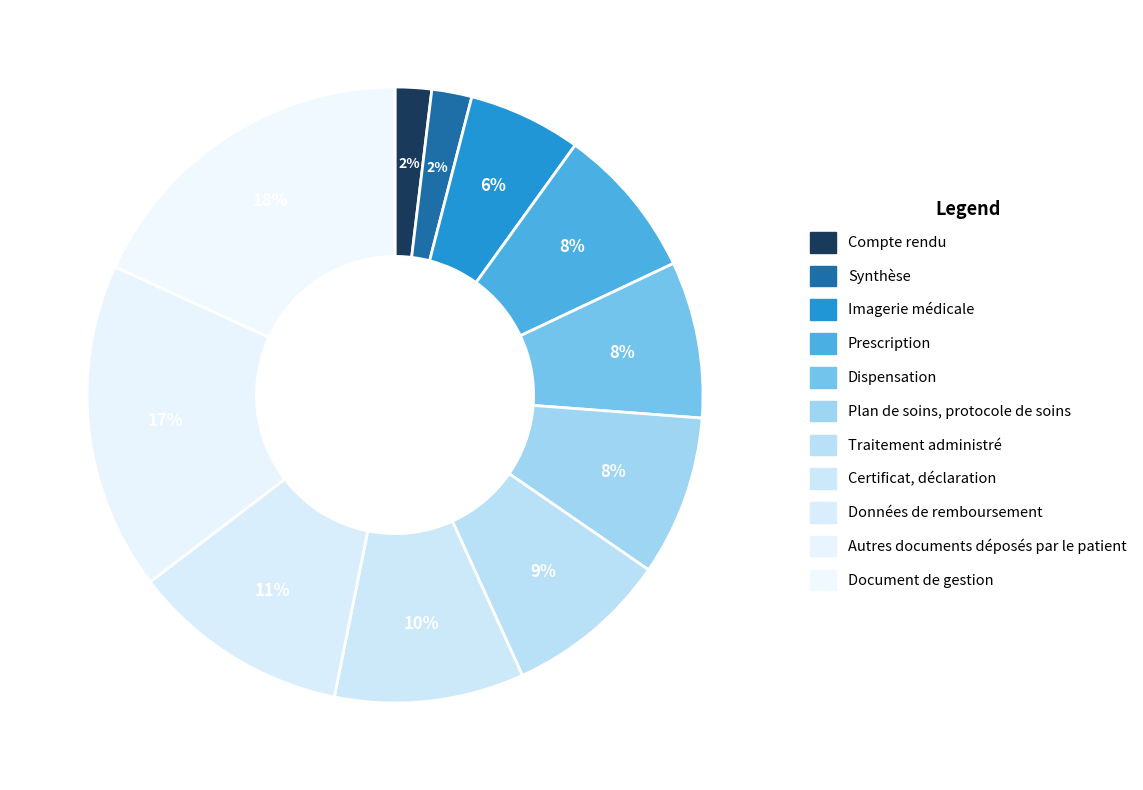

Is it true that Traitement administré is 9% of the pie?

True